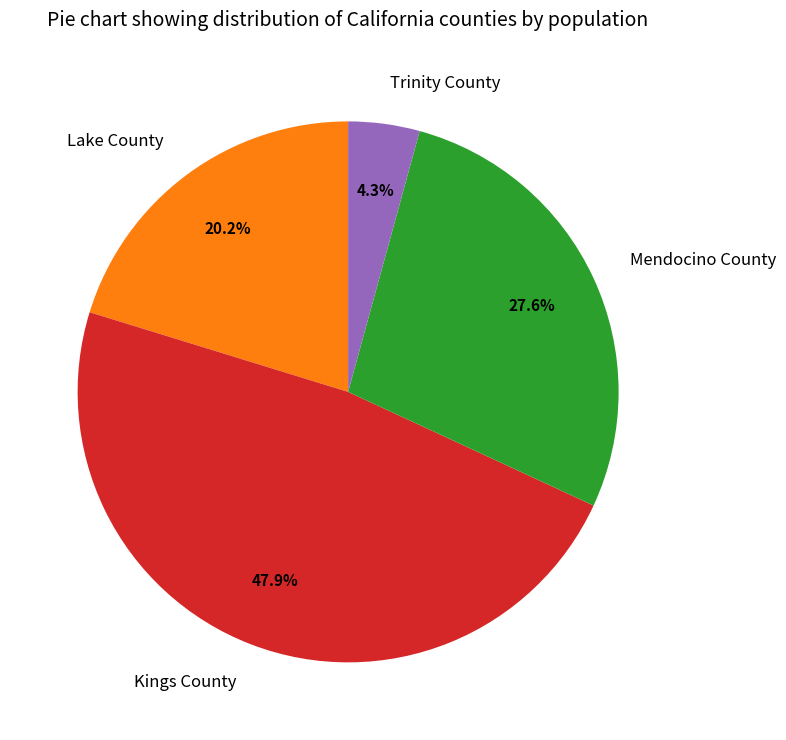

How many segments does this pie chart have?

4